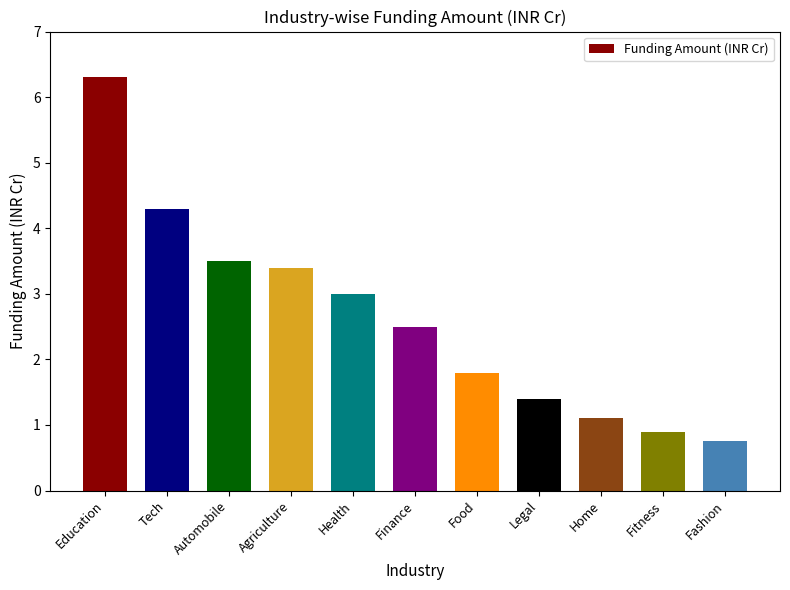

The chart shows a value of 2.5 at Finance. True or false?

True